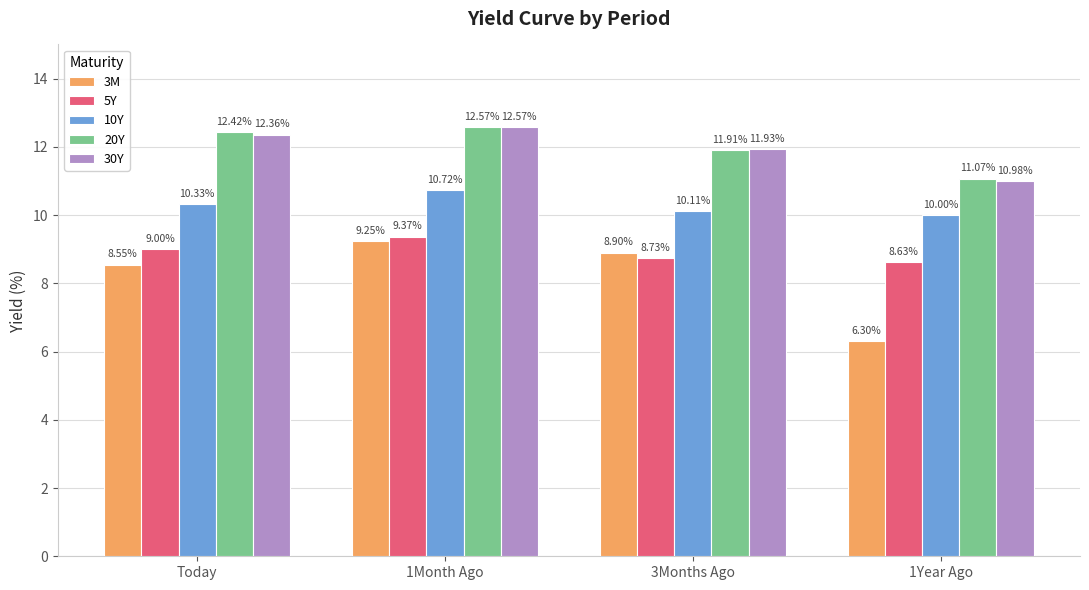

List the labels in order of 20Y value, smallest first.

1Year Ago, 3Months Ago, Today, 1Month Ago